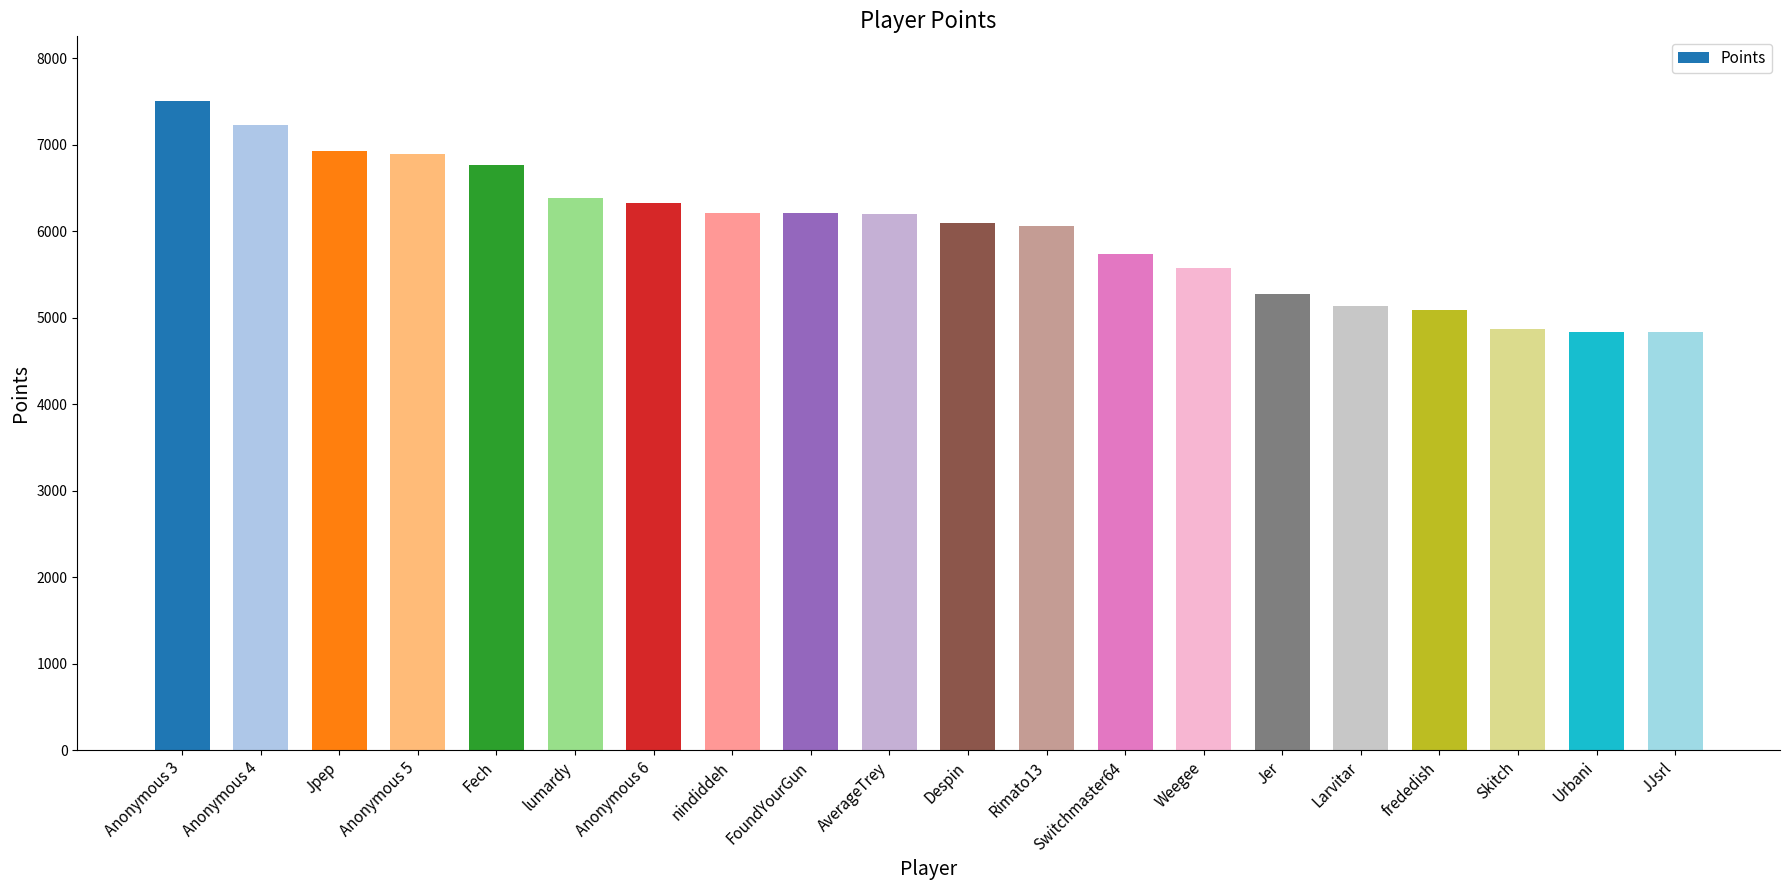

What is the label of the 2nd bar from the right?

Urbani